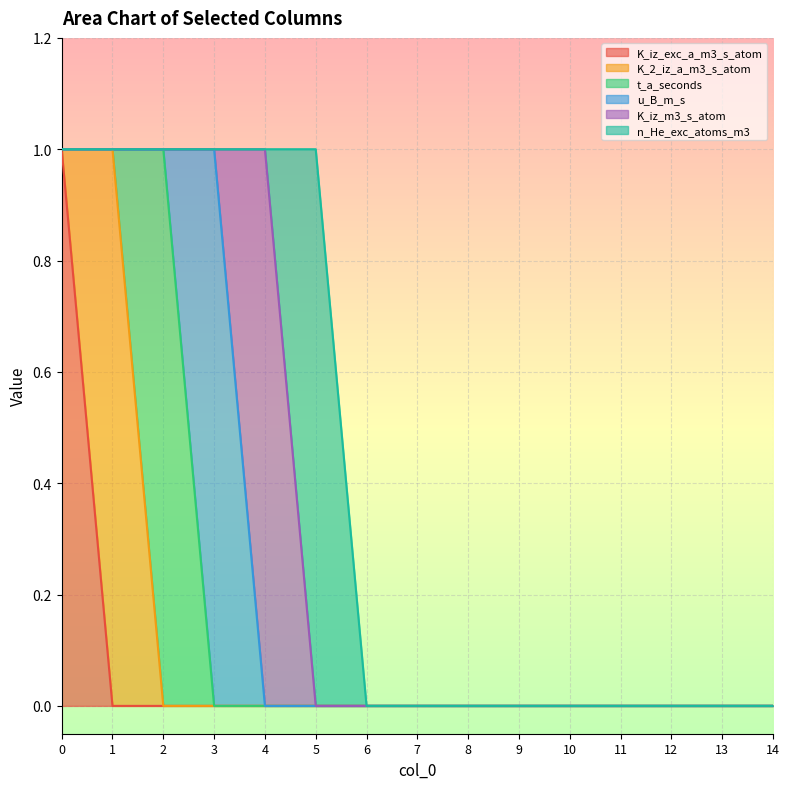

The n_He_exc_atoms_m3 series shows 0 at 13. True or false?

True